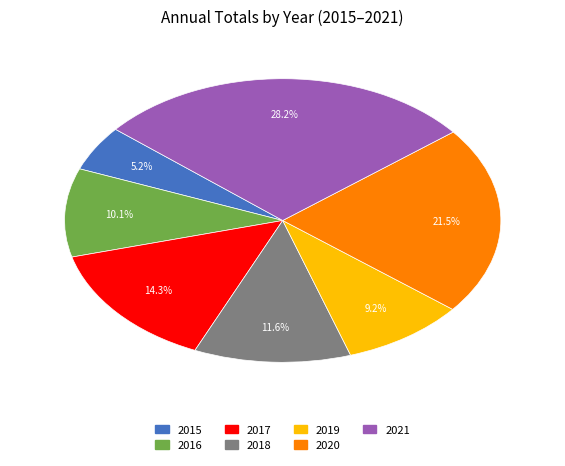

Rank the categories by value from highest to lowest.

2021, 2020, 2017, 2018, 2016, 2019, 2015